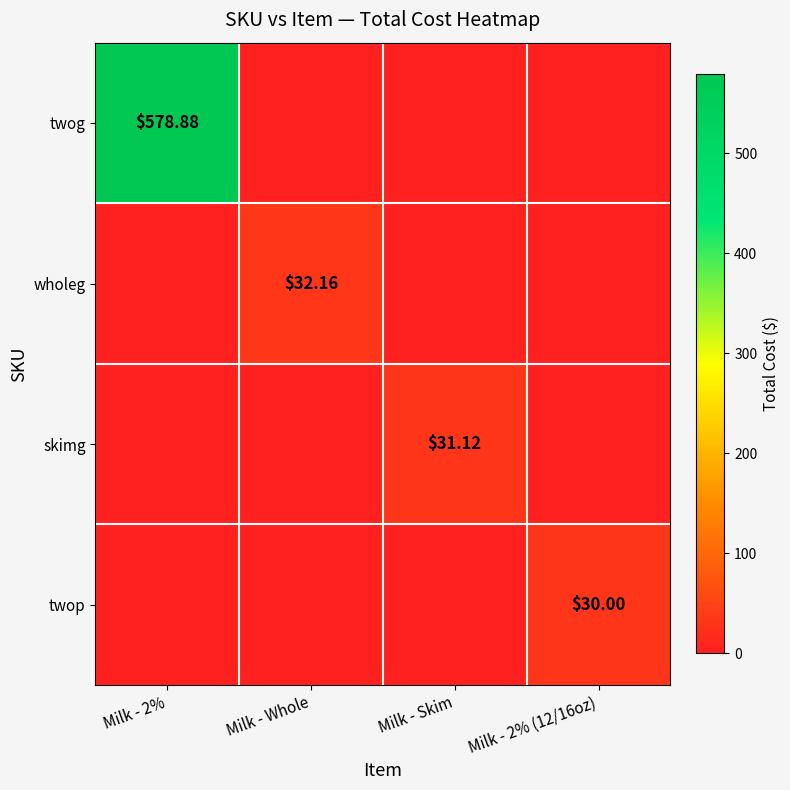

At how many categories does at least one series exceed 403?

1